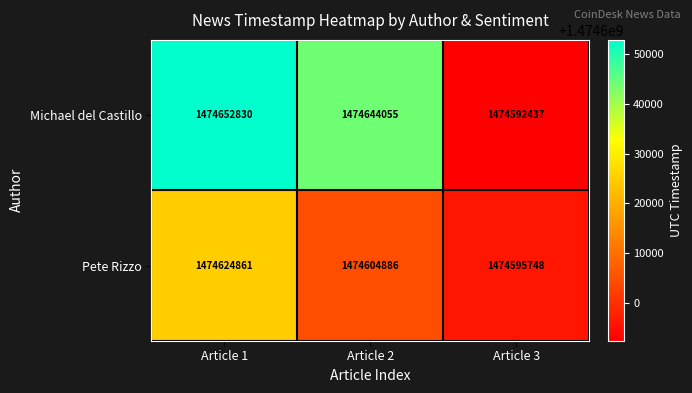

Which series has the widest spread of values?

Michael del Castillo